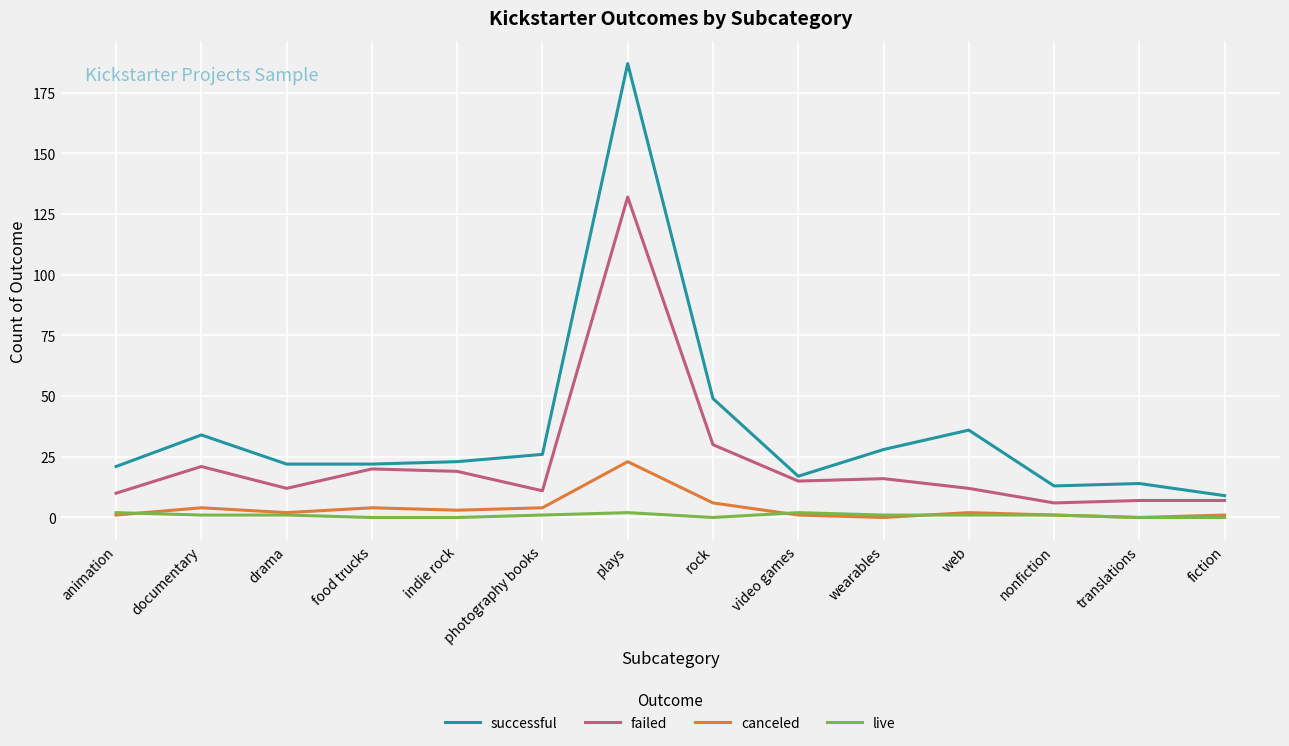

Reading left to right, what are all the values shown in this chart?

successful: 21	34	22	22	23	26	187	49	17	28	36	13	14	9
failed: 10	21	12	20	19	11	132	30	15	16	12	6	7	7
canceled: 1	4	2	4	3	4	23	6	1	0	2	1	0	1
live: 2	1	1	0	0	1	2	0	2	1	1	1	0	0